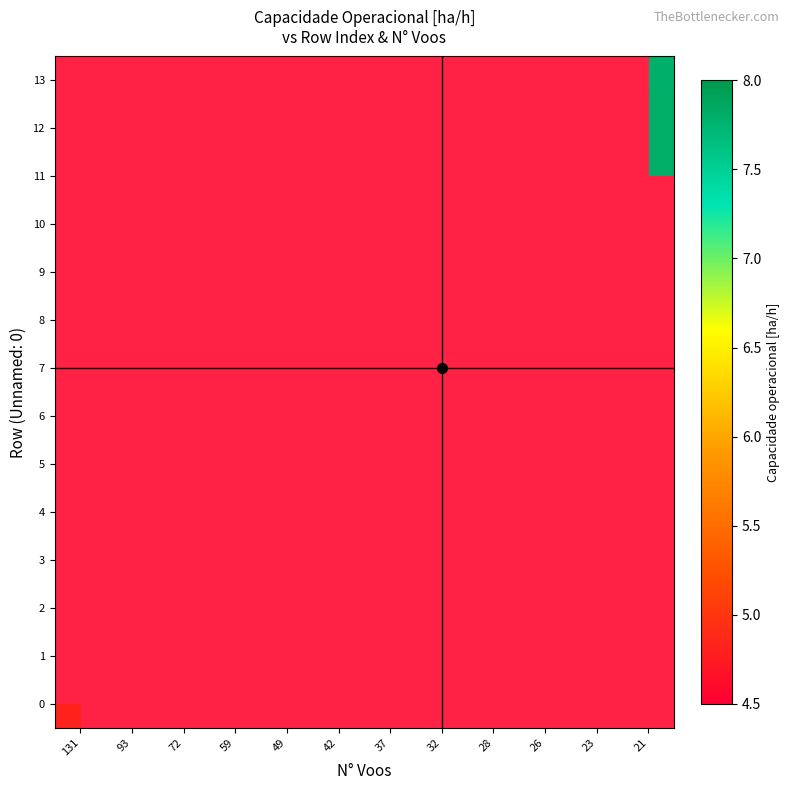

Is the value of row_0 at 32 greater than the value of row_12 at 72?

No